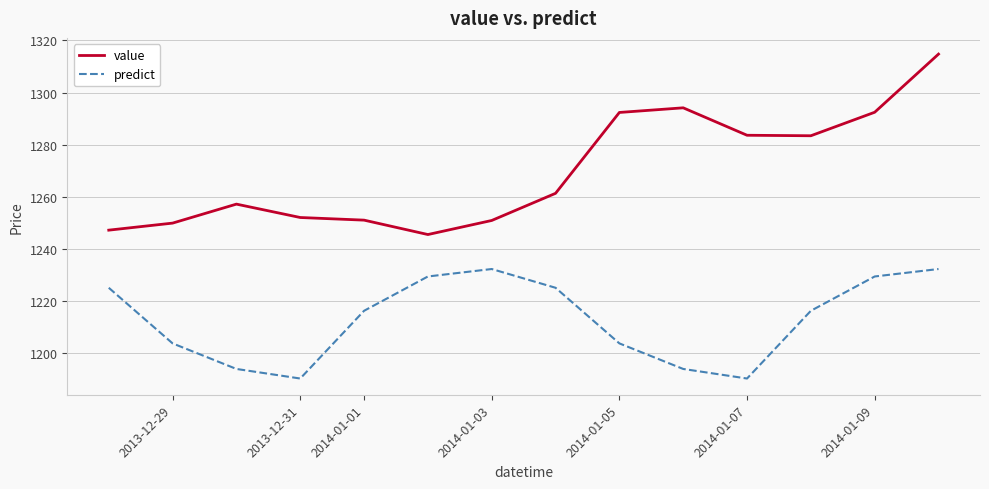

List the series in order of their overall mean, lowest first.

predict, value